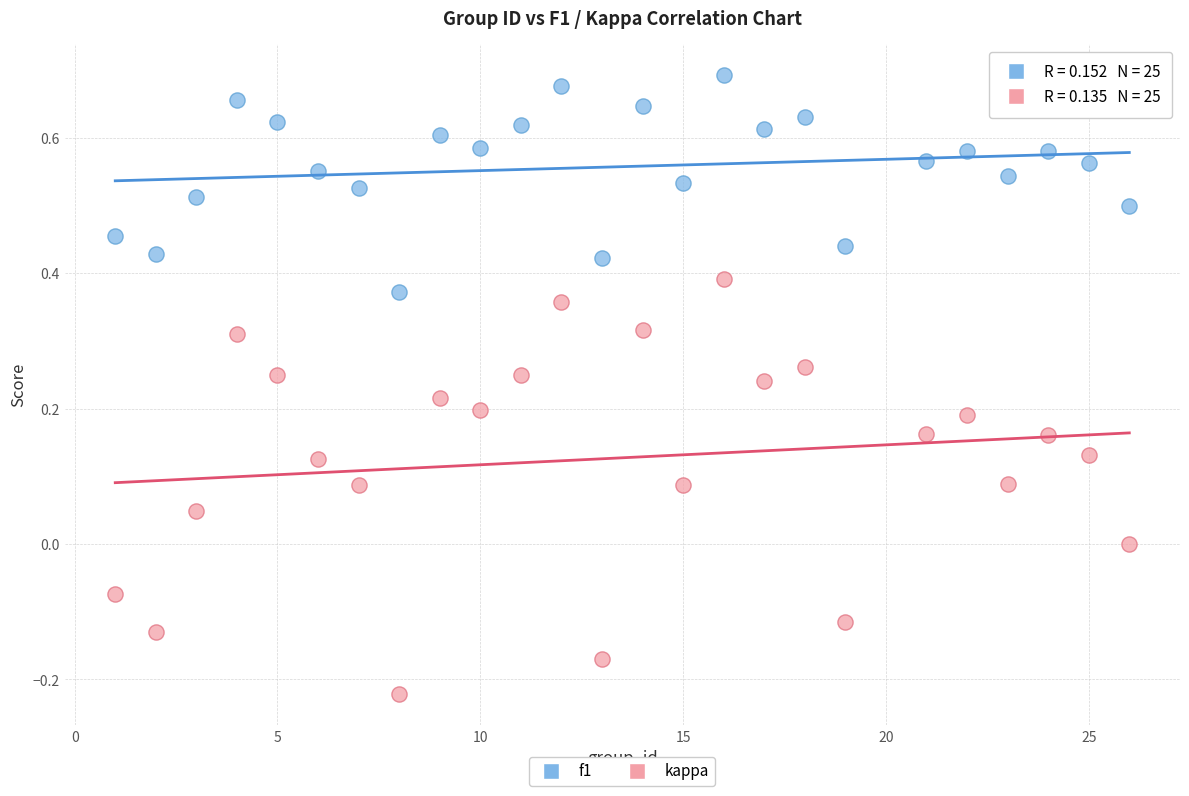

Which series reaches the minimum Y coordinate?

kappa